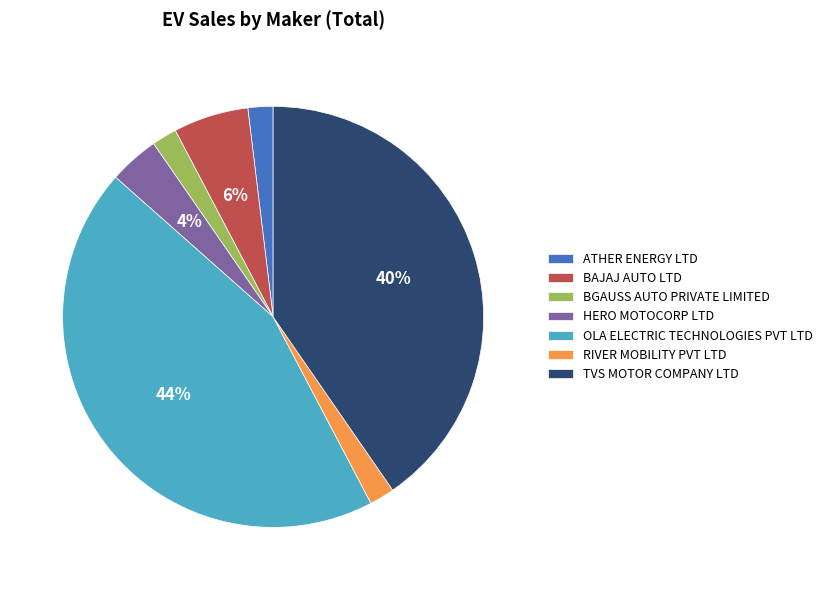

Is BGAUSS AUTO PRIVATE LIMITED the majority of the pie?

No